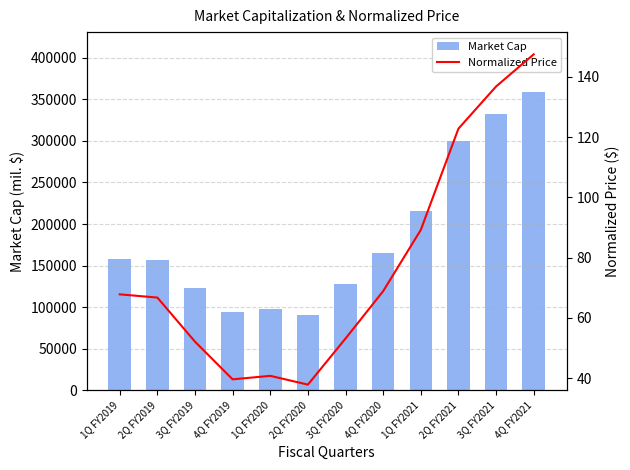

What is the value of the Normalized Price bar at the 8th from the left?

68.9